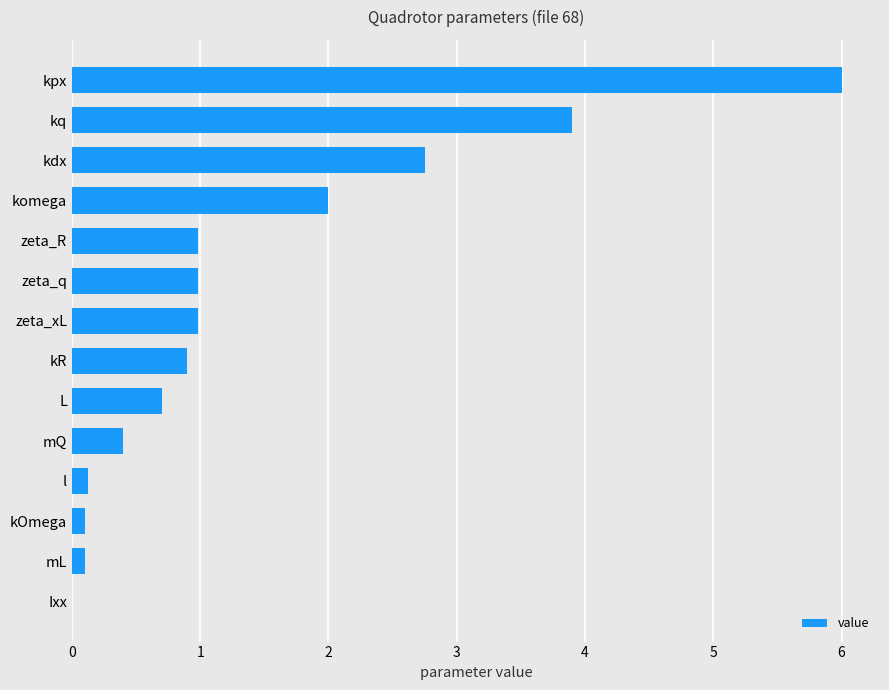

Does the chart contain stacked bars?

No